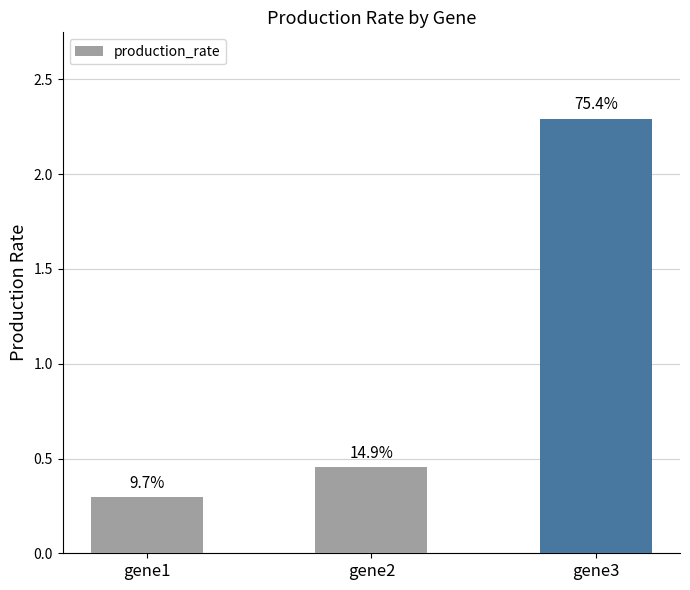

Reading left to right, list all the values displayed in this chart.

0.3	0.5	2.3